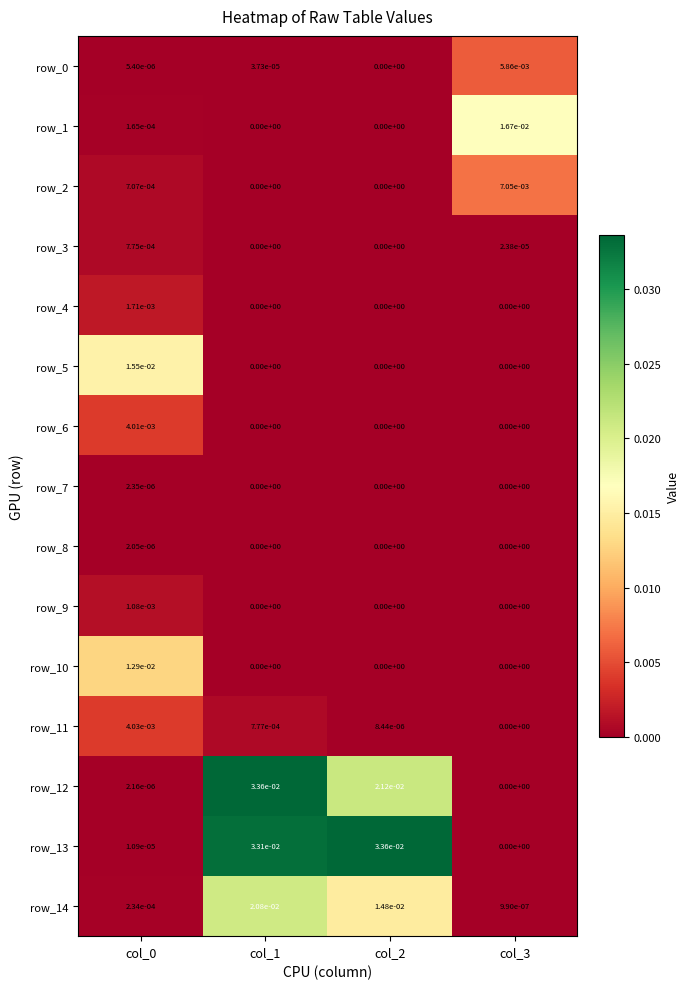

Where is row_0 nearest to the value 0?

col_2